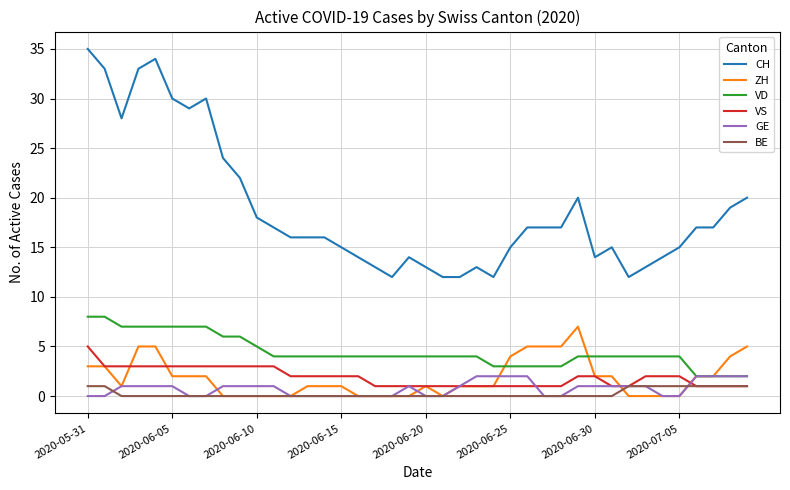

Which series has the largest range (max minus min)?

CH